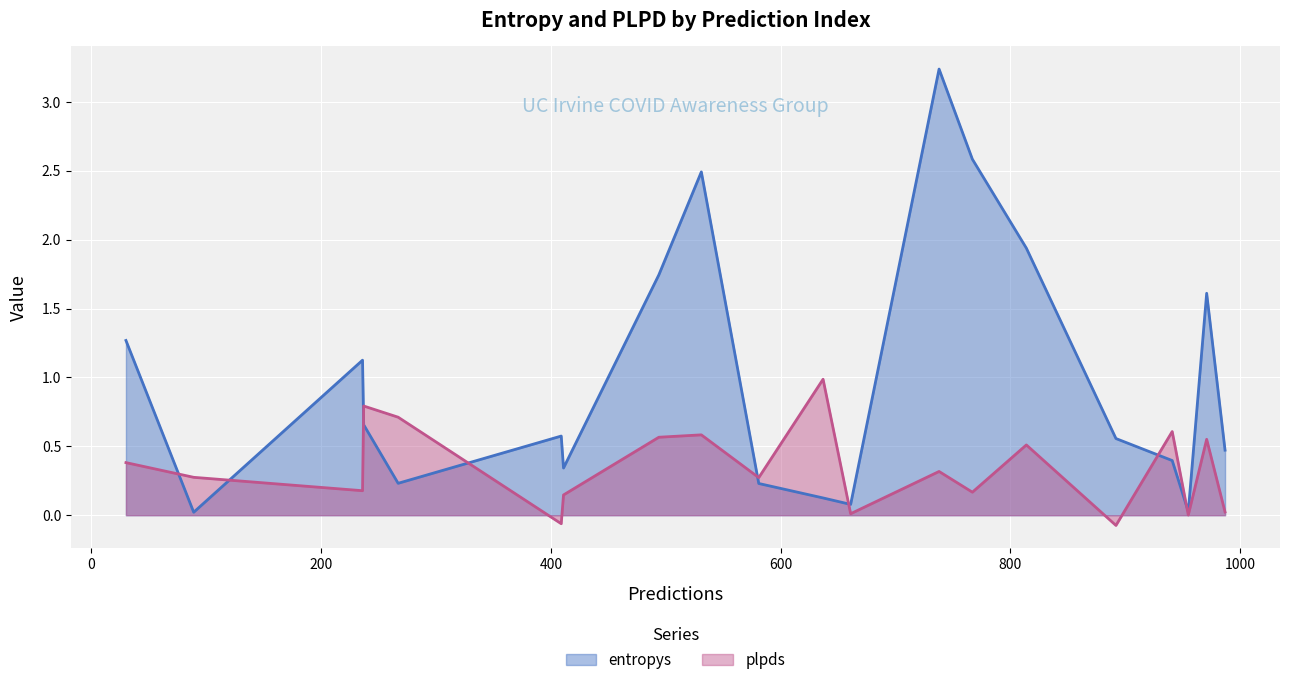

Which series ends up on top after the final intersection of plpds and entropys?

entropys